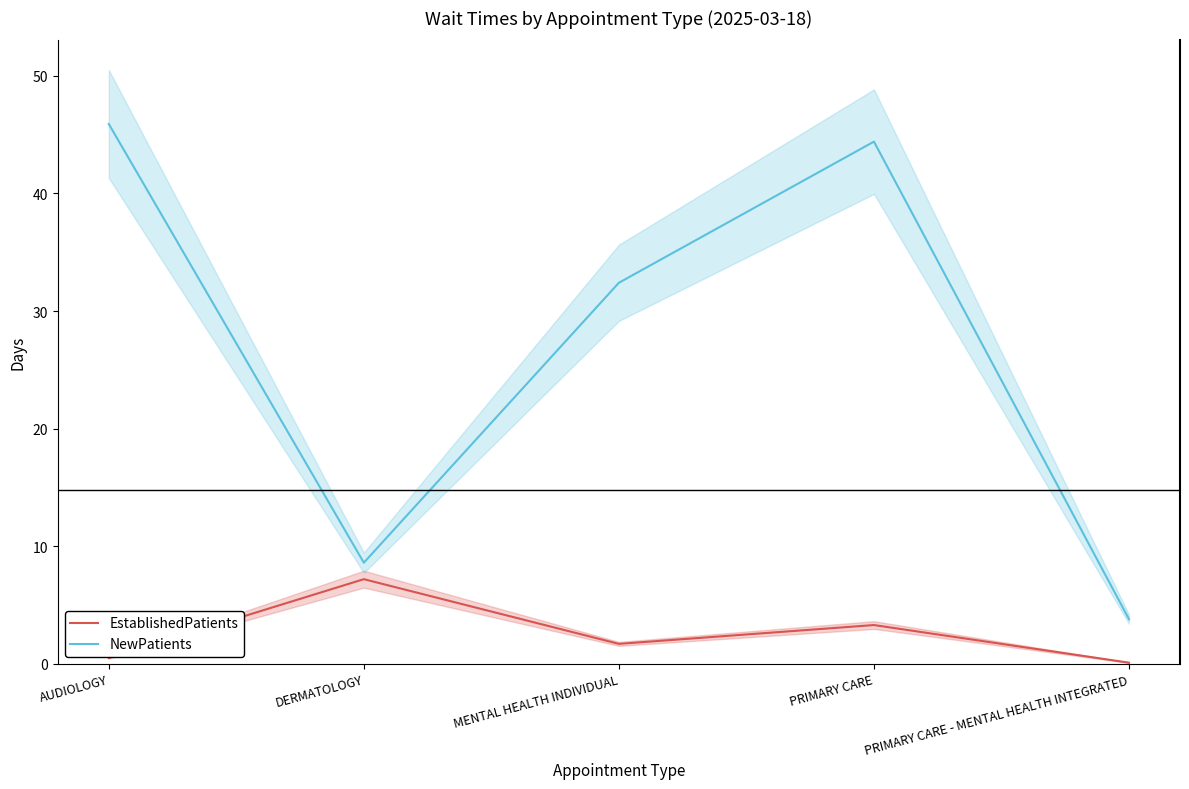

What is the average value of the EstablishedPatients series?

2.6